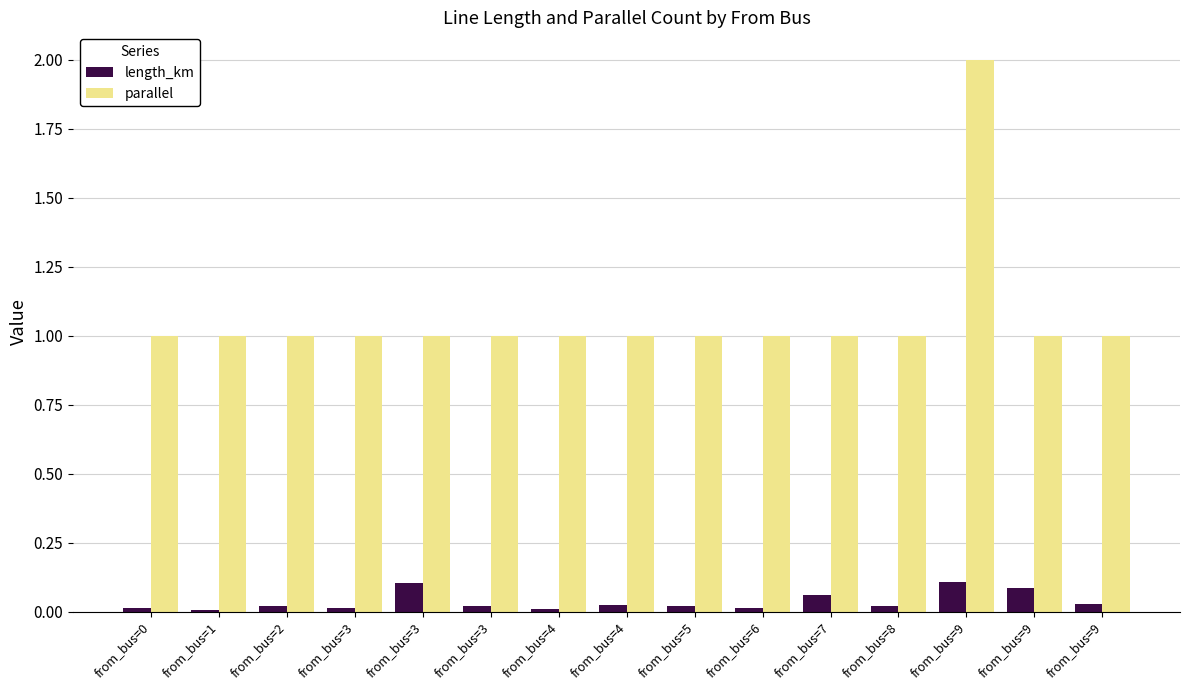

Where is length_km nearest to the value 0?

from_bus=1